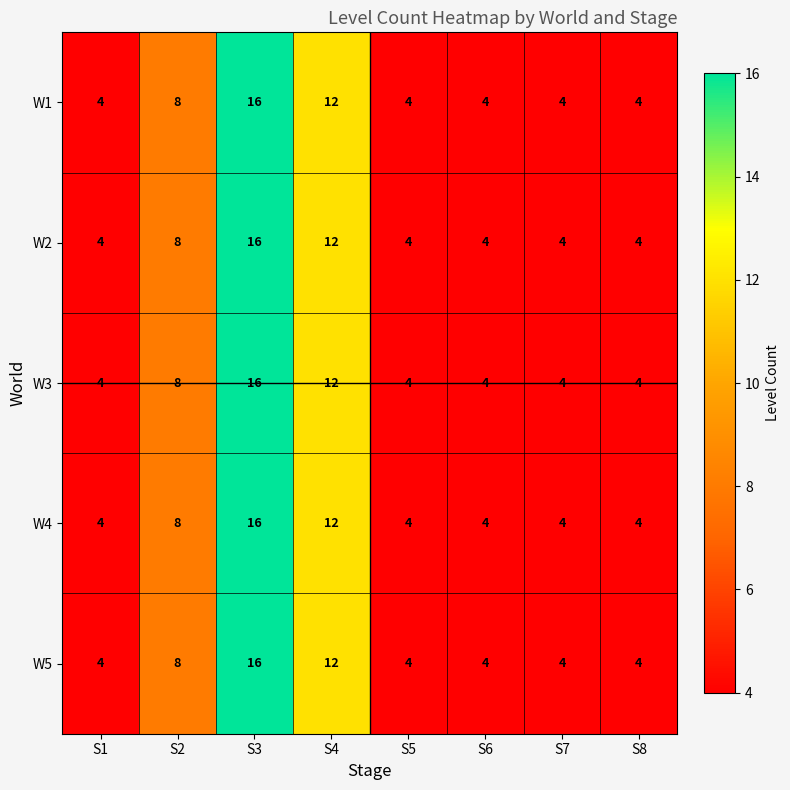

Is it true that W5 equals 5 at S6?

False